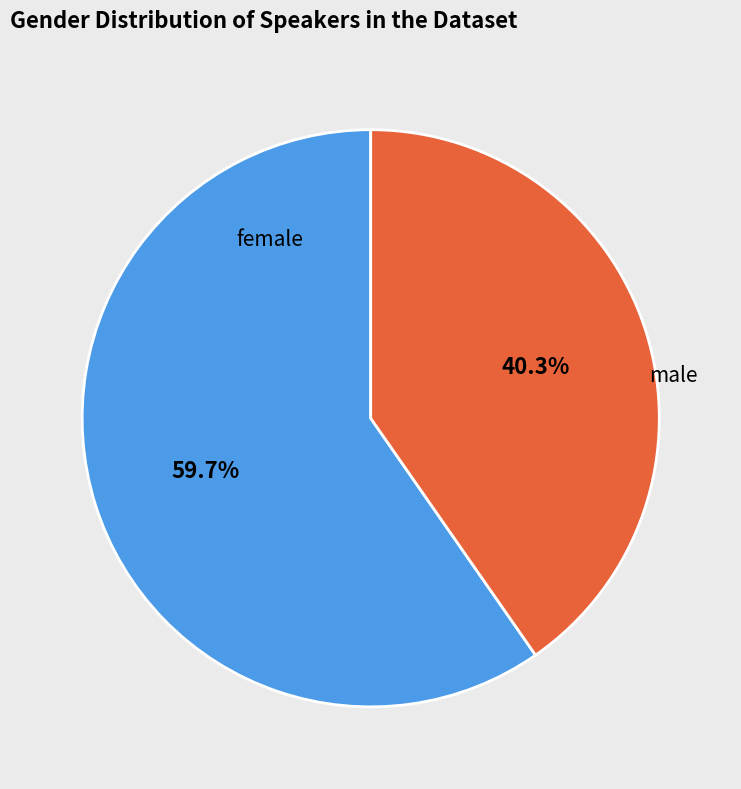

How many slices are in this pie chart?

2